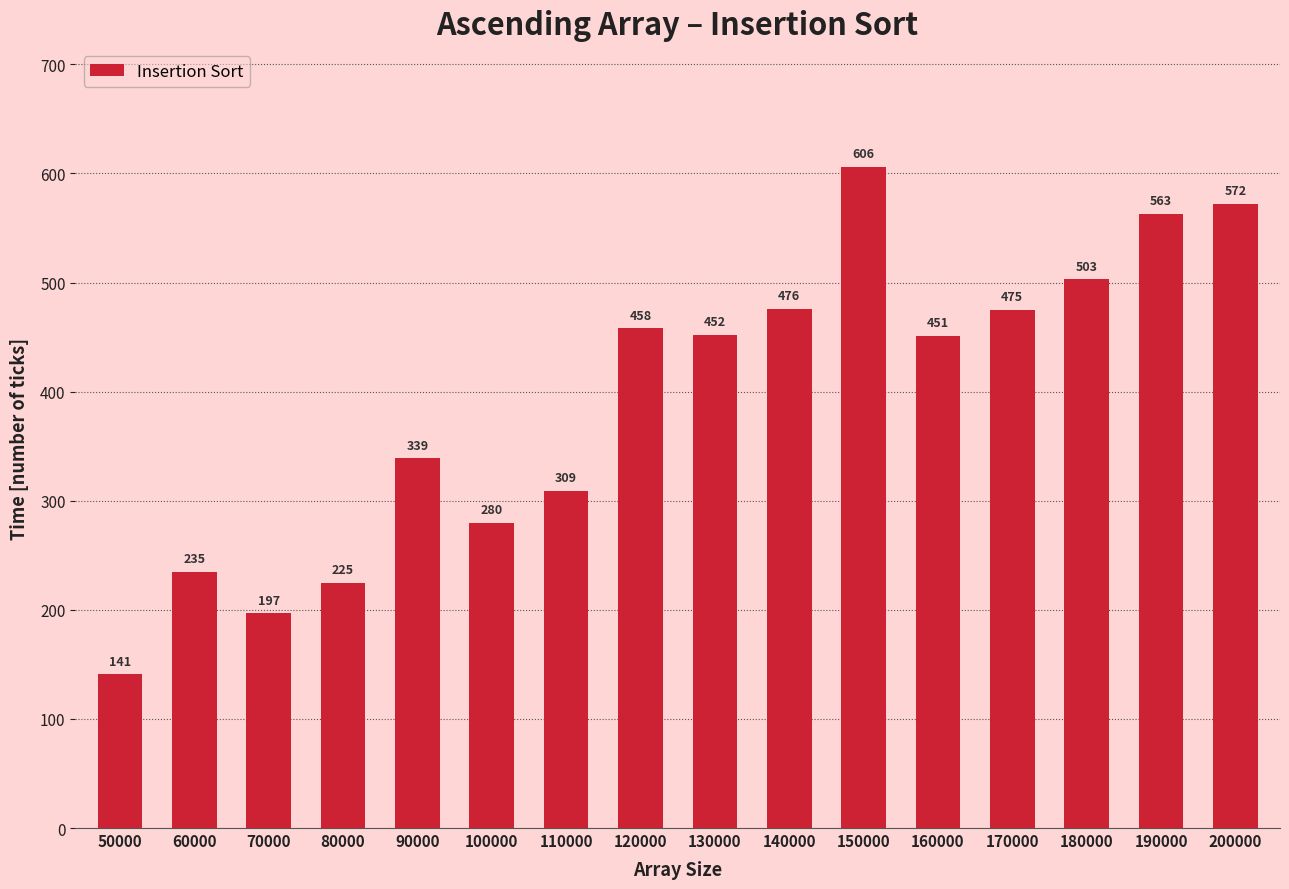

Reading right to left, list all the values displayed in this chart.

200000=572	190000=563	180000=503	170000=475	160000=451	150000=606	140000=476	130000=452	120000=458	110000=309	100000=280	90000=339	80000=225	70000=197	60000=235	50000=141